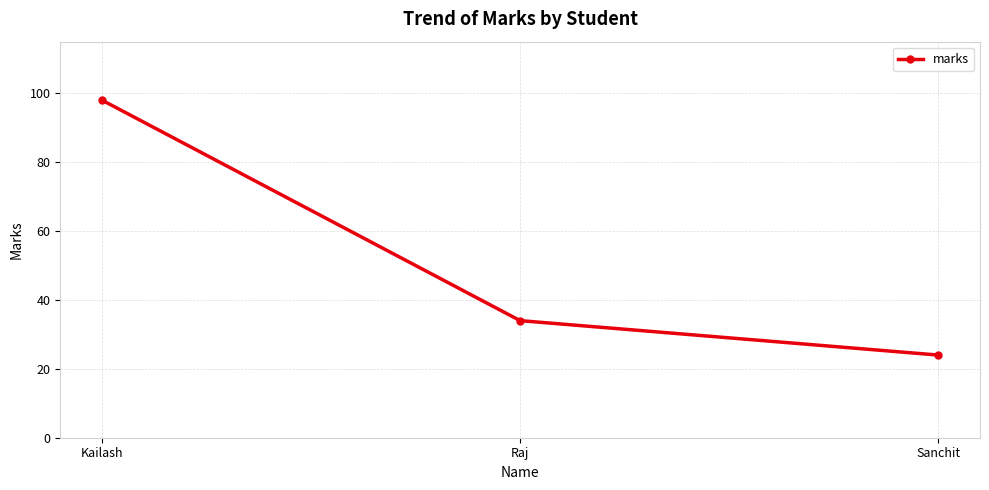

True or false: the data shows 37 at Sanchit.

False